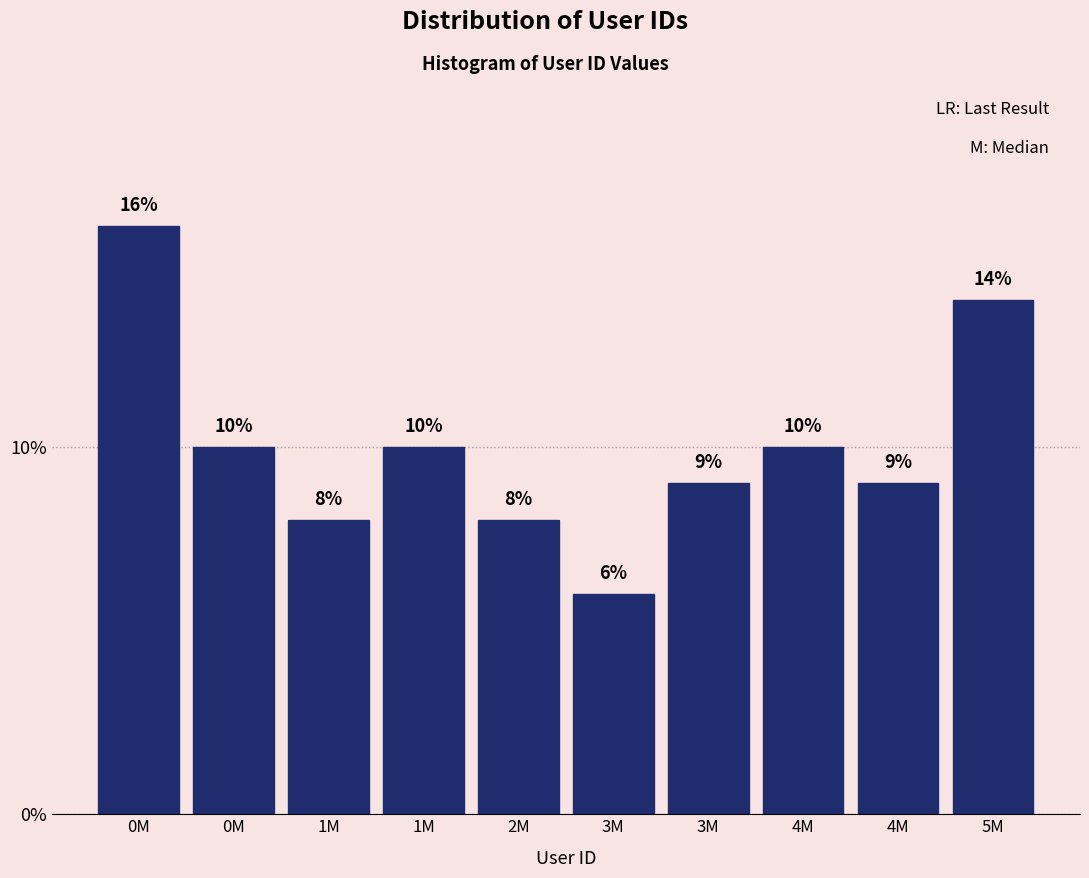

Does the chart contain any negative values?

No